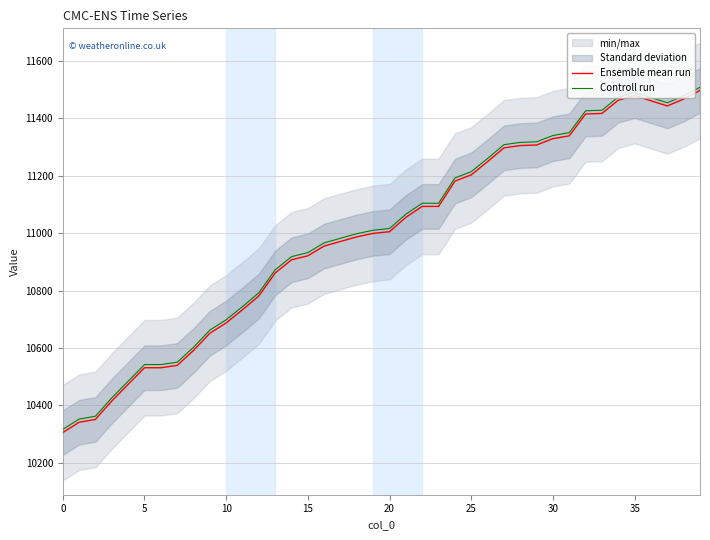

What is the smallest value displayed?

10305.0